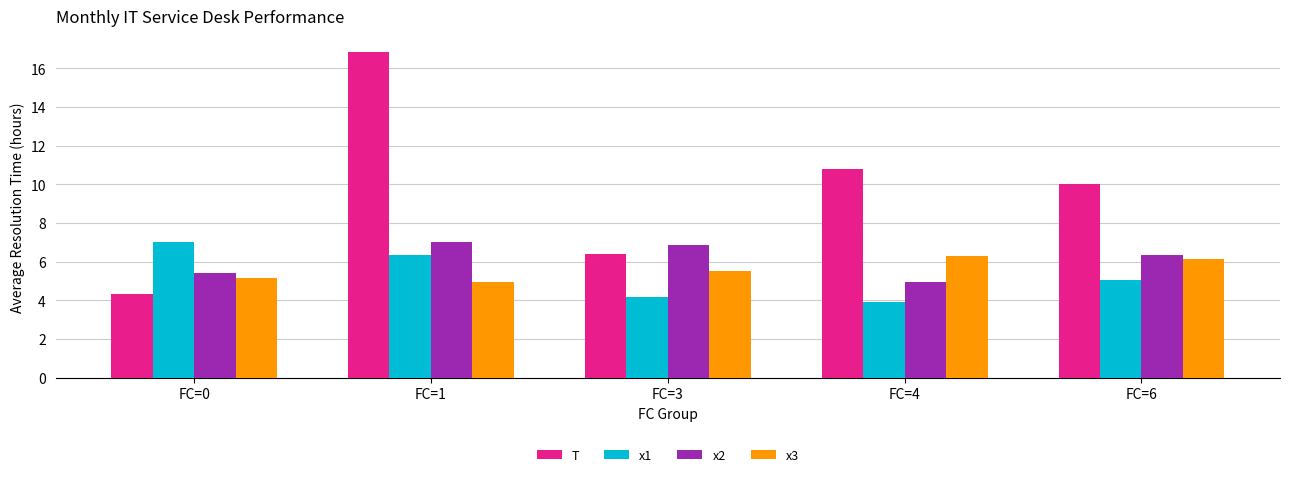

Is it true that x1 equals 5.1 at FC=6?

True